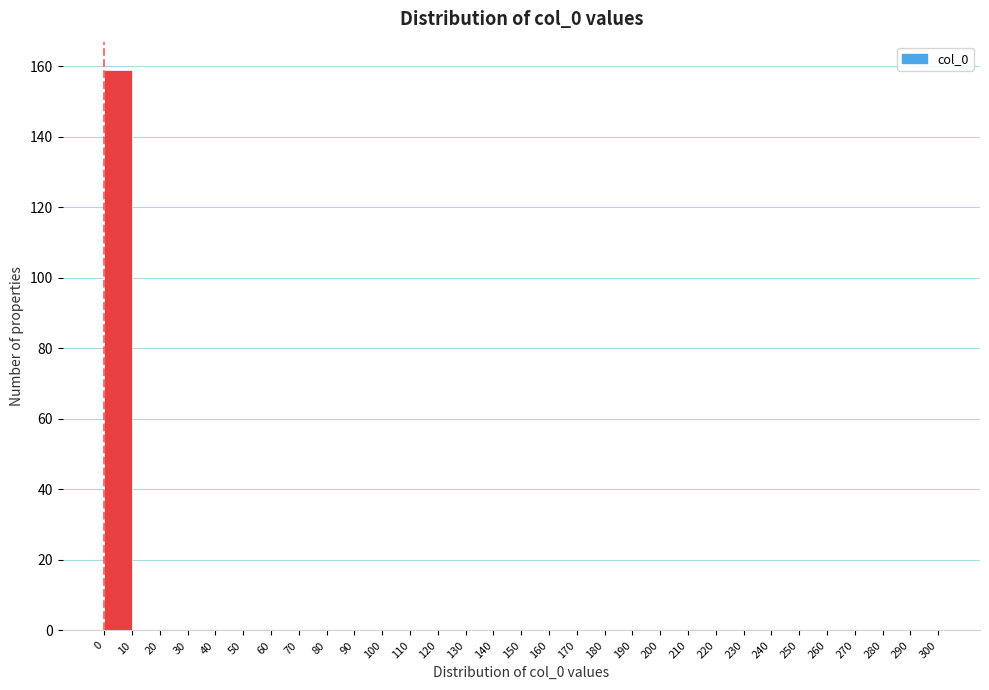

Reading left to right, list every bar in this chart as the range it spans on the x-axis followed by its height. The values are not printed on the chart, so give them approximately, as read against the axis.

0 to 10: 160
10 to 20: 0
20 to 30: 0
30 to 40: 0
40 to 50: 0
50 to 60: 0
60 to 70: 0
70 to 80: 0
80 to 90: 0
90 to 100: 0
100 to 110: 0
110 to 120: 0
120 to 130: 0
130 to 140: 0
140 to 150: 0
150 to 160: 0
160 to 170: 0
170 to 180: 0
180 to 190: 0
190 to 200: 0
200 to 210: 0
210 to 220: 0
220 to 230: 0
230 to 240: 0
240 to 250: 0
250 to 260: 0
260 to 270: 0
270 to 280: 0
280 to 290: 0
290 to 300: 0